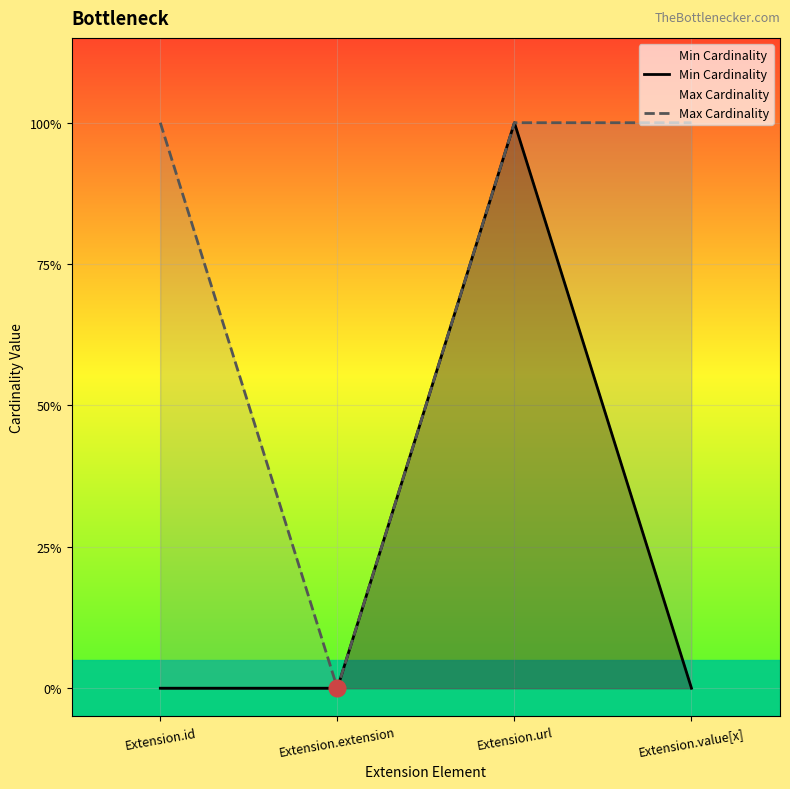

How many values in the Max Cardinality series are below 1?

1